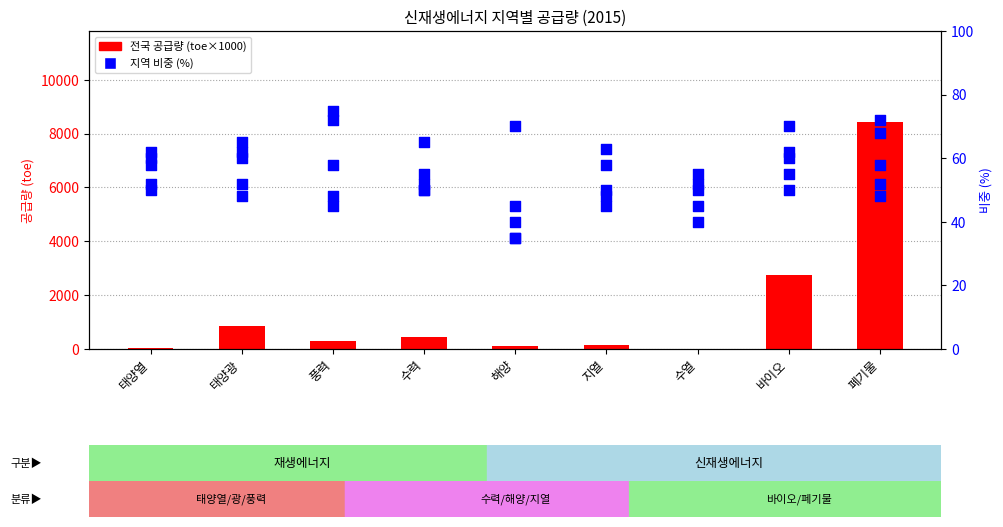

Which series has the widest spread of Y values?

전국 (toe×1000)